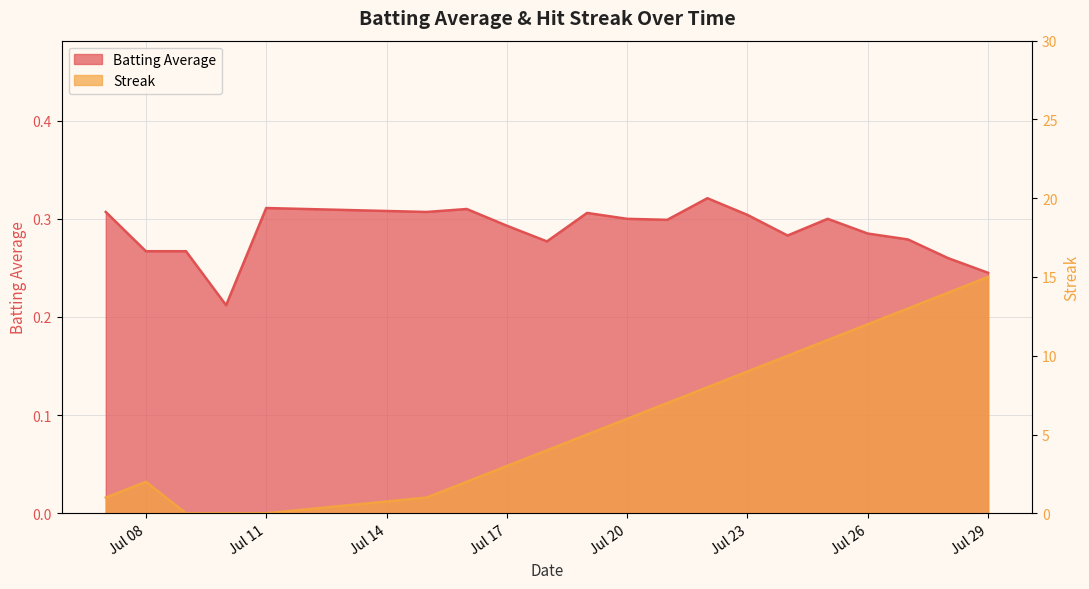

What is the difference between the Streak values at 2010-07-08 and 2010-07-28?

12.0